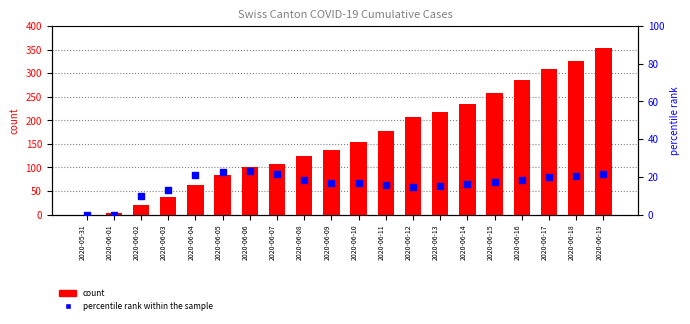

What are all the series names shown in the legend?

count, percentile rank within the sample